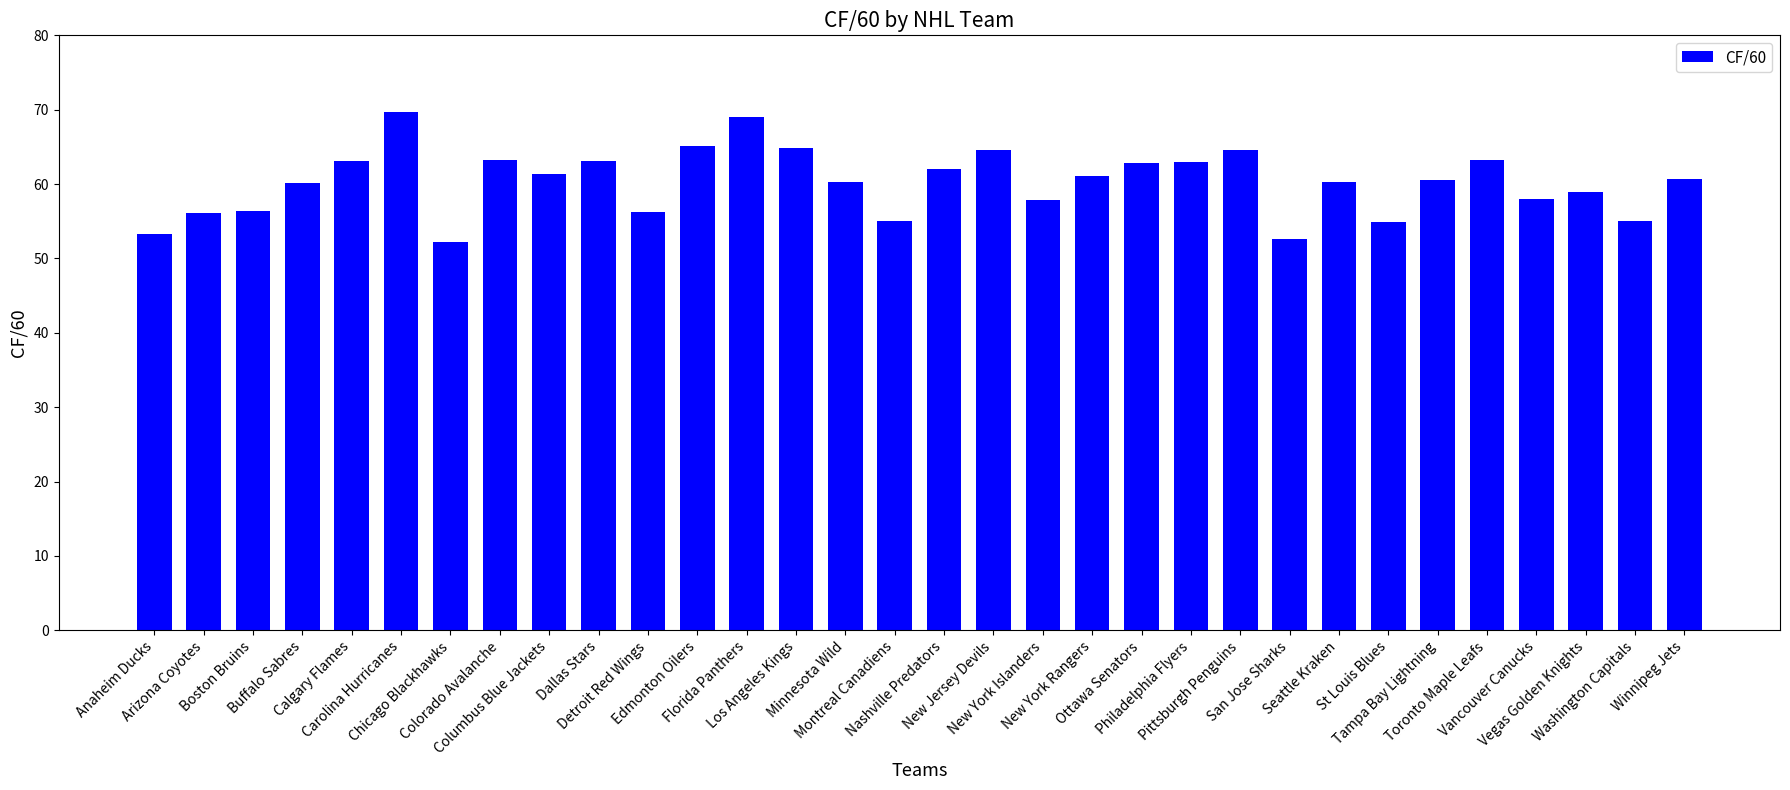

How many bars are there in total?

32